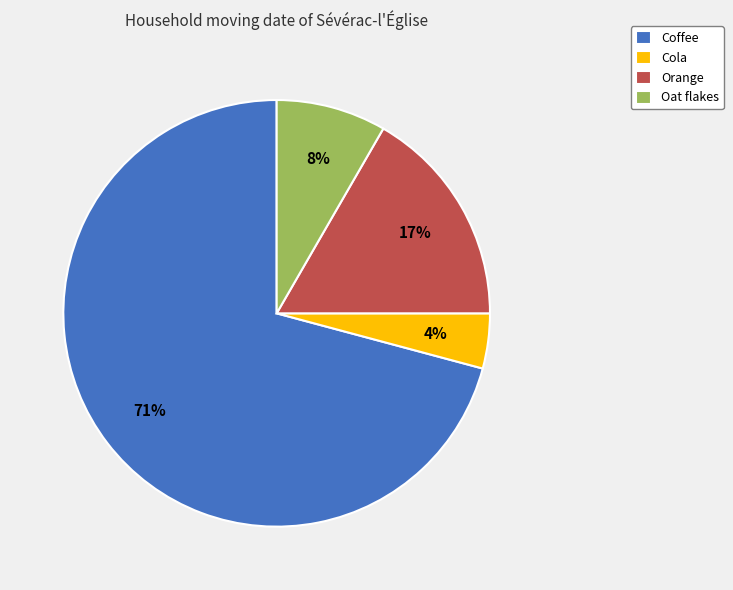

Does Coffee represent more than half of the total?

Yes